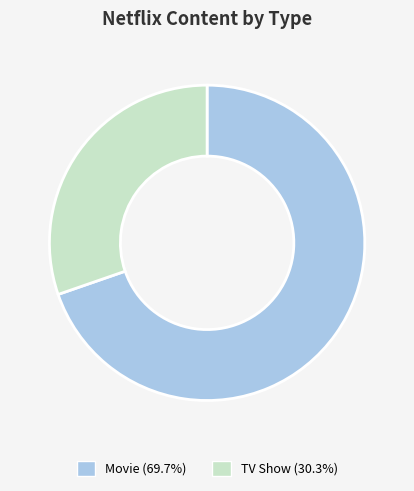

Which slice is the largest?

Movie